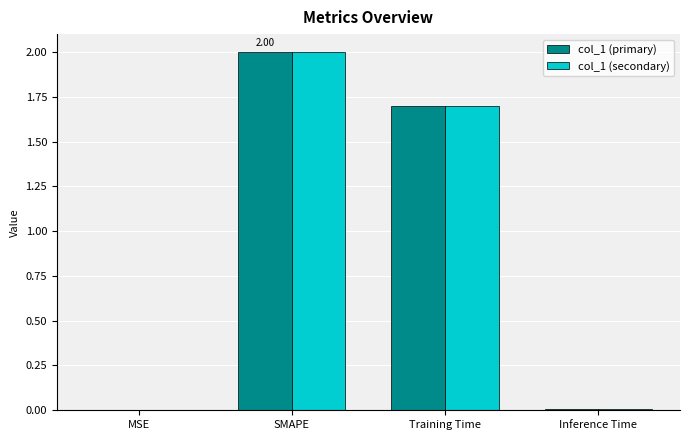

What is the total value across all series at Training Time?

3.4